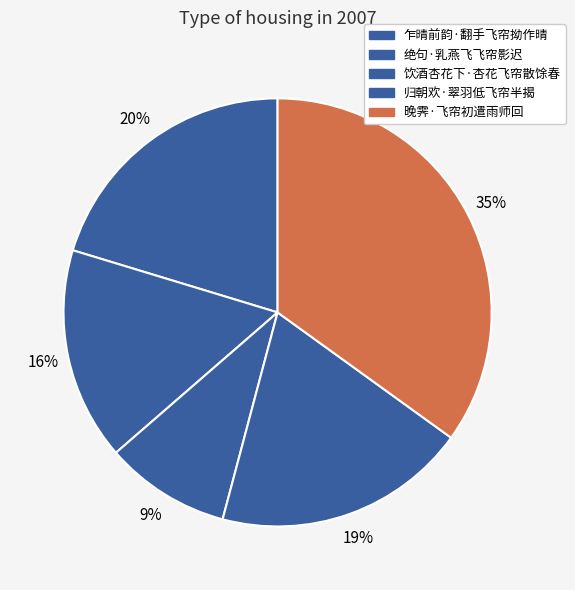

What percentage do 绝句·乳燕飞飞帘影迟 and 饮酒杏花下·杏花飞帘散馀春 together represent?

25.6%